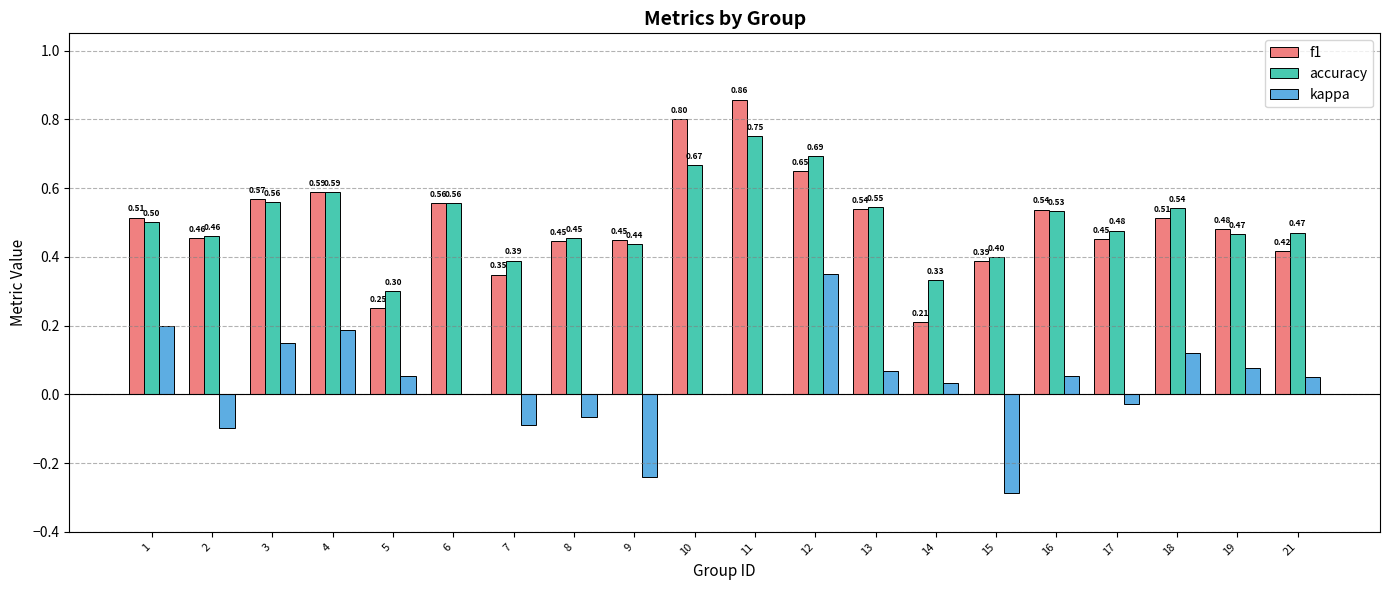

What value does the f1 series have at 8?

0.4